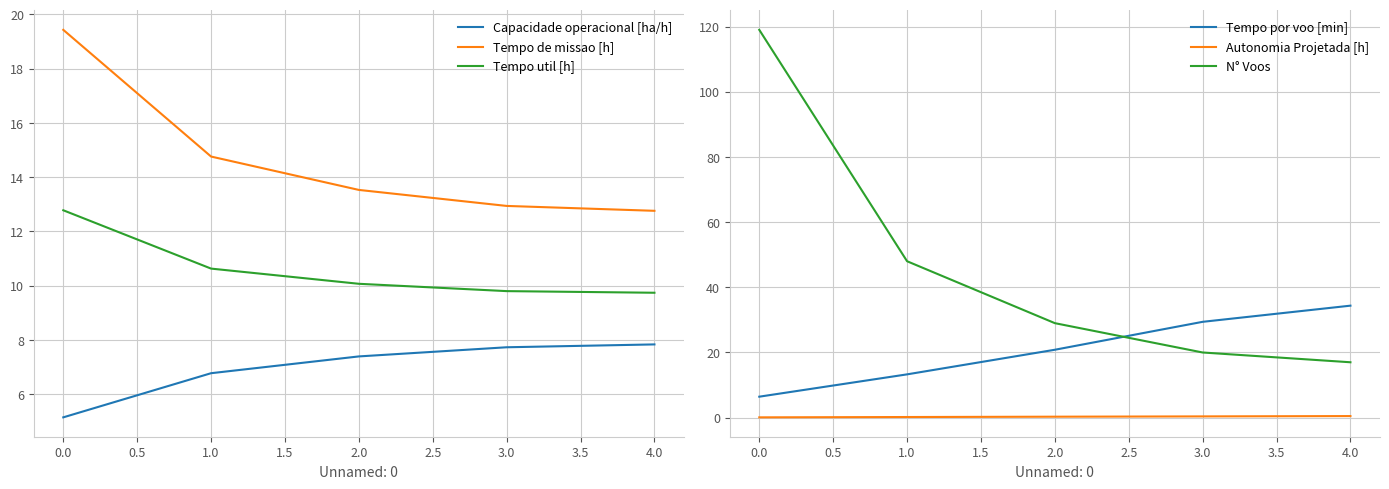

What is the average value of the Tempo por voo [min] series?

20.9